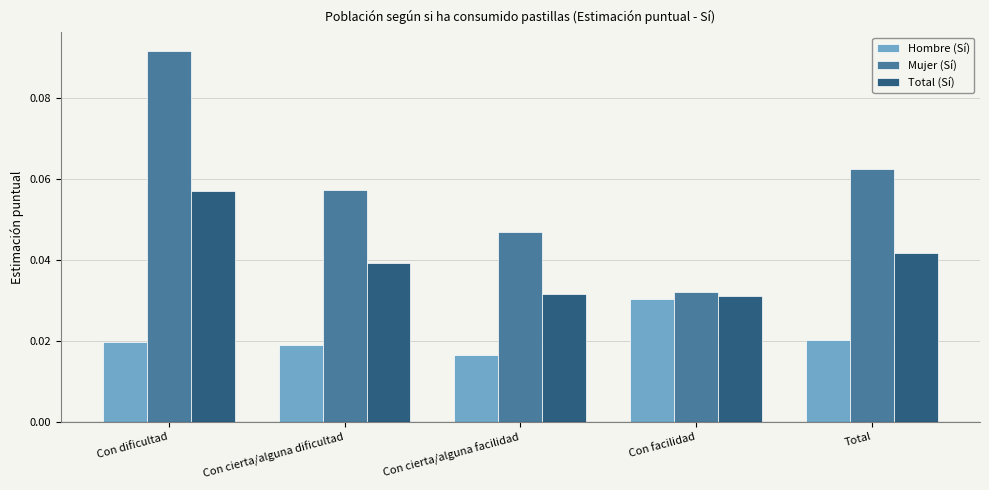

At how many categories does at least one series exceed 0?

5